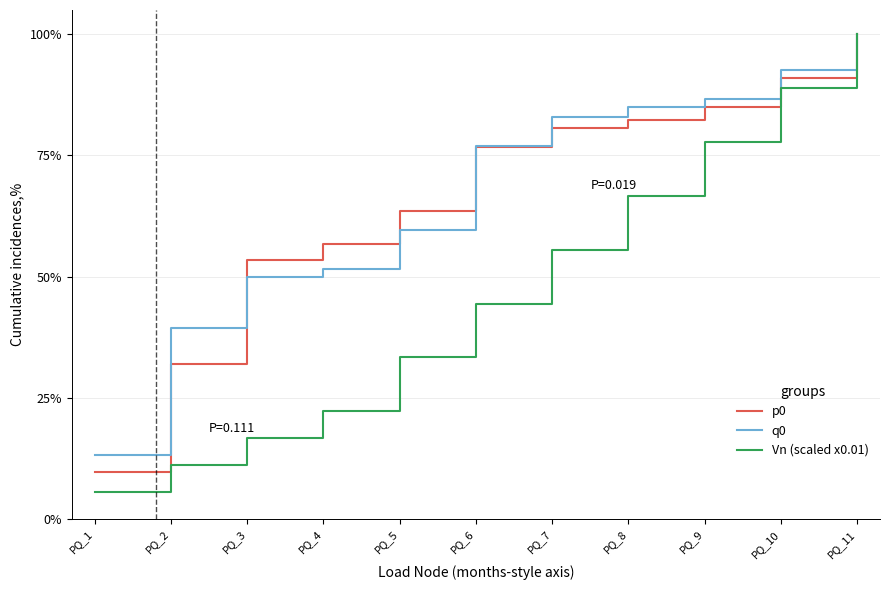

At which label does p0 reach its peak?

PQ_11